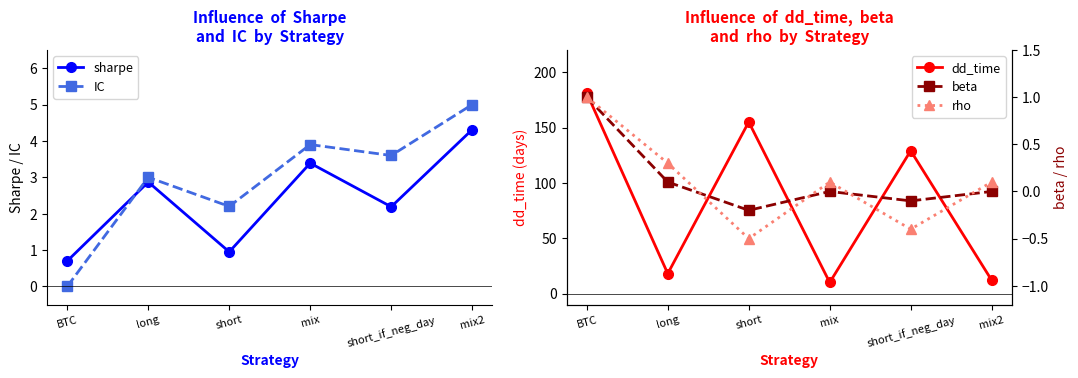

What is the value of the sharpe point at the 5th from the left?

2.2